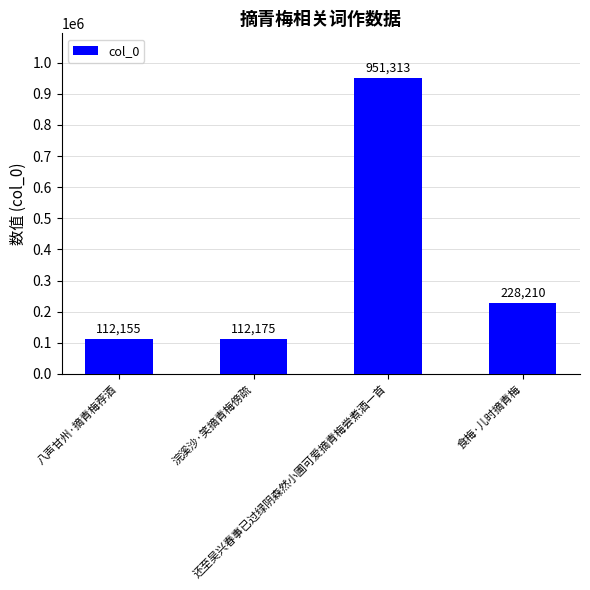

What position from the left is 食梅·儿时摘青梅?

4